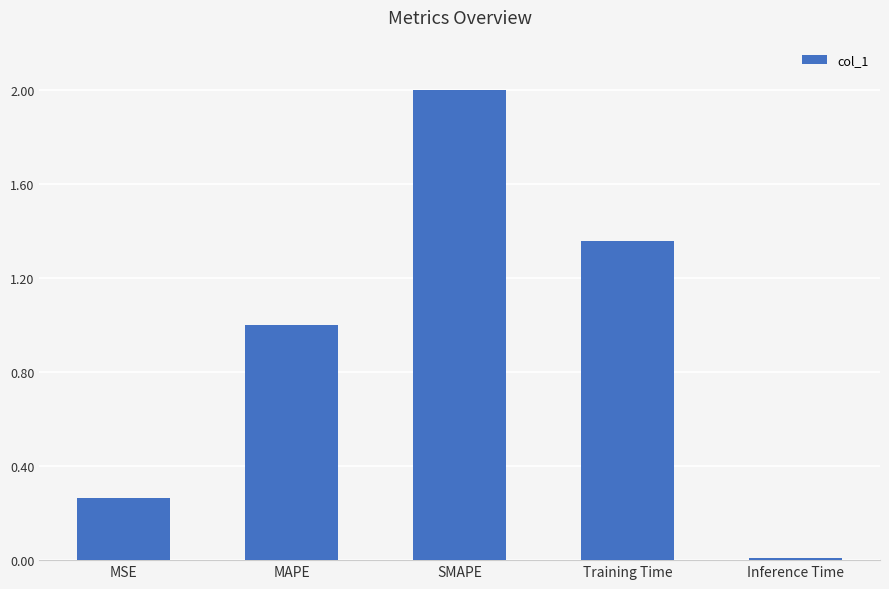

Rank the categories by value from highest to lowest.

SMAPE, Training Time, MAPE, MSE, Inference Time